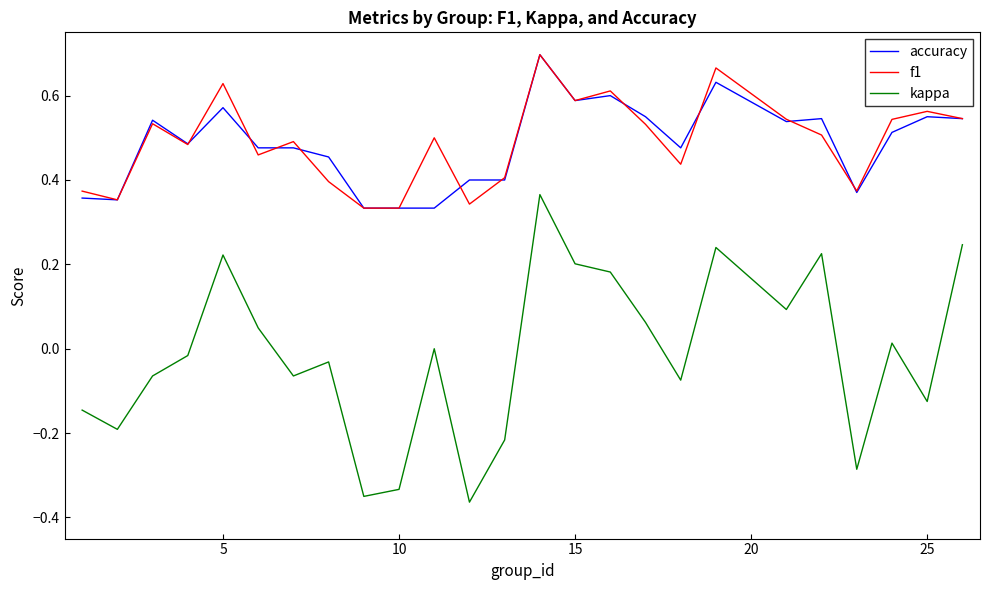

Which series has the widest spread of values?

kappa